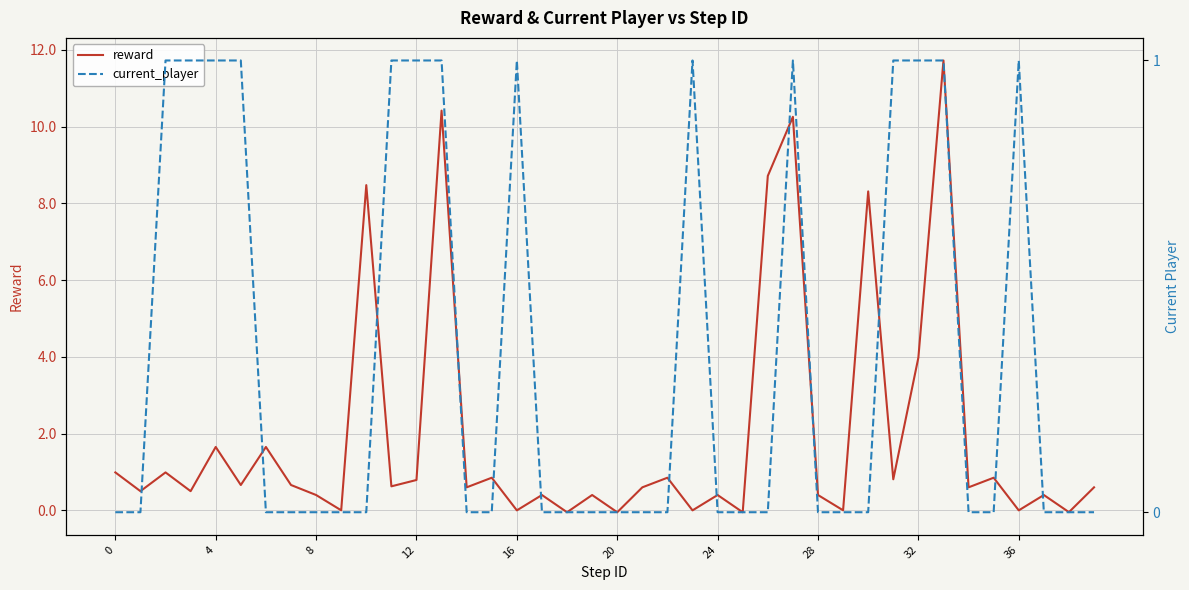

The reward series shows -0.0 at 36. True or false?

True